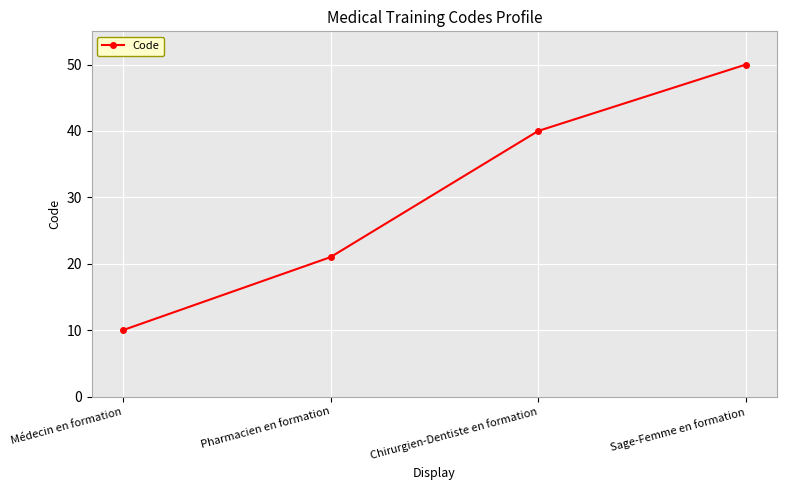

What position from the right is Pharmacien en formation?

3